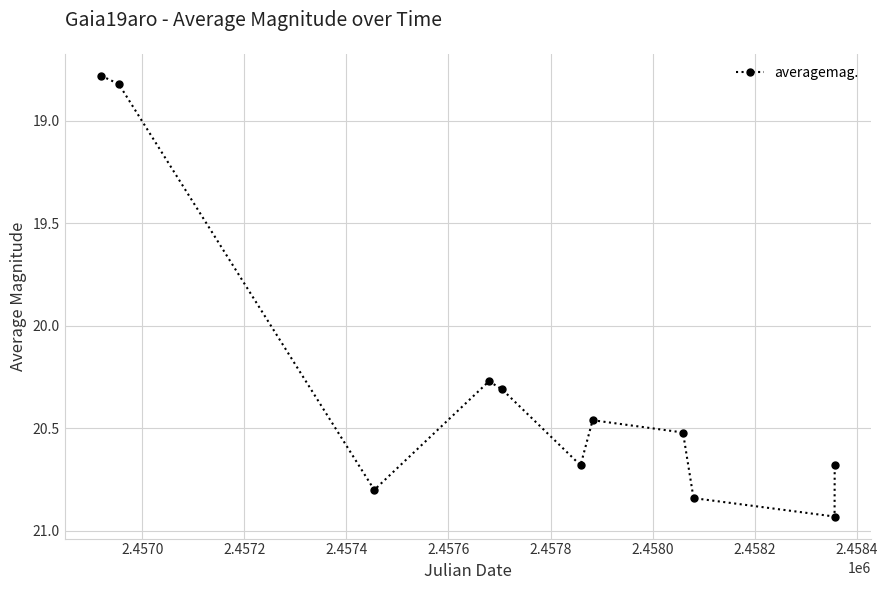

How many lines are shown in the chart?

1